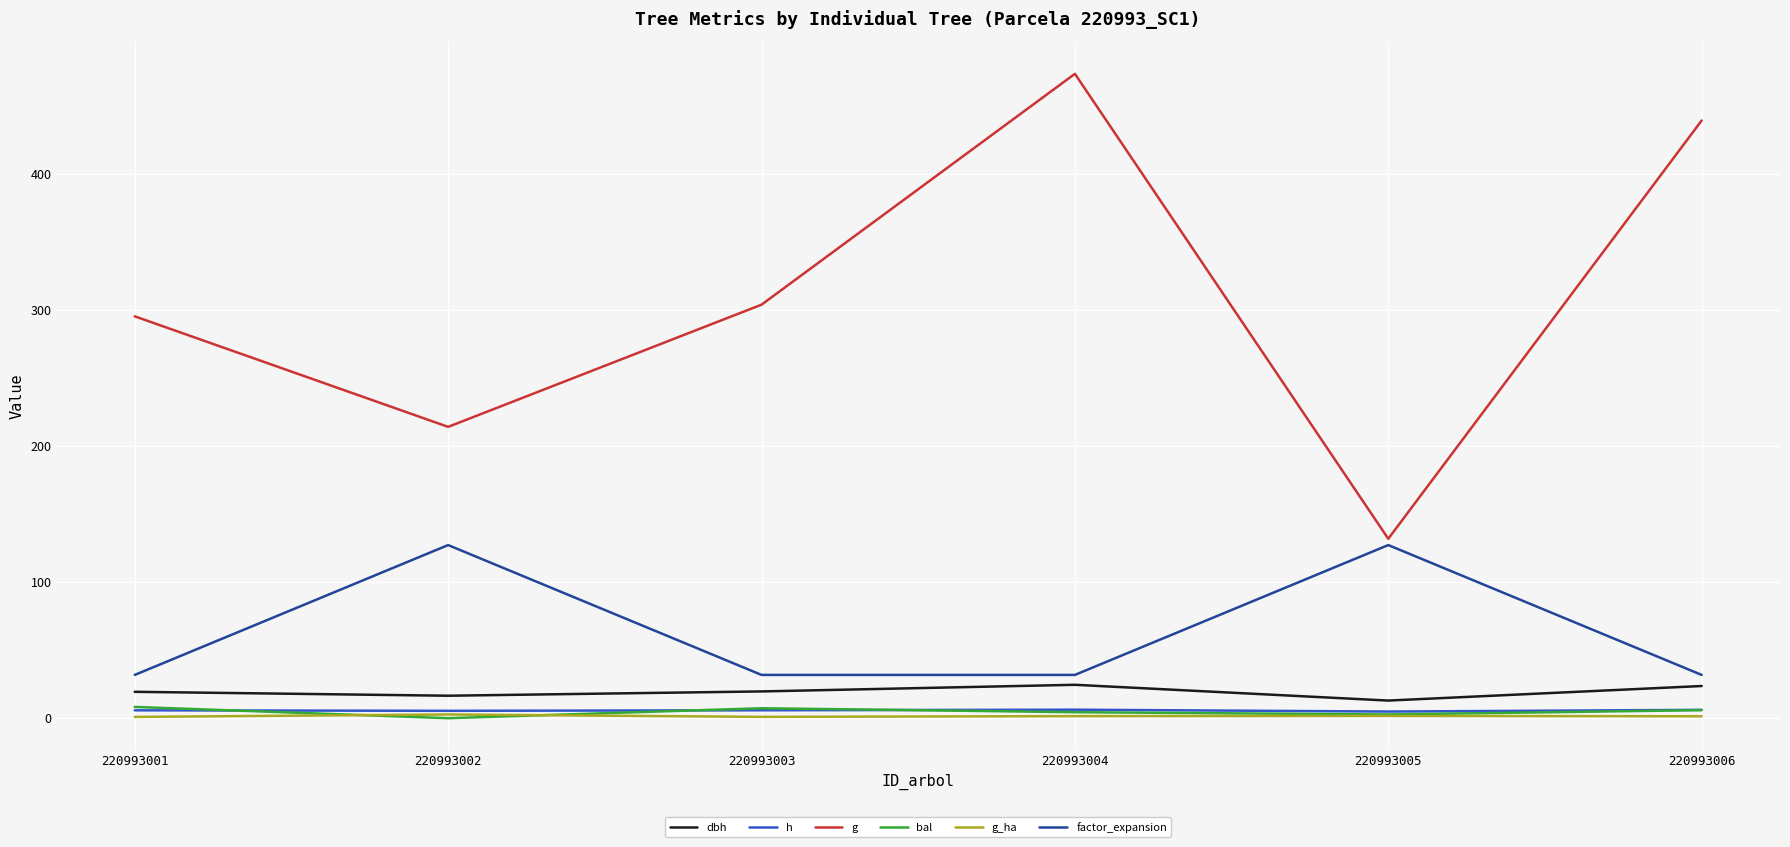

True or false: factor_expansion and g cross at least once.

False